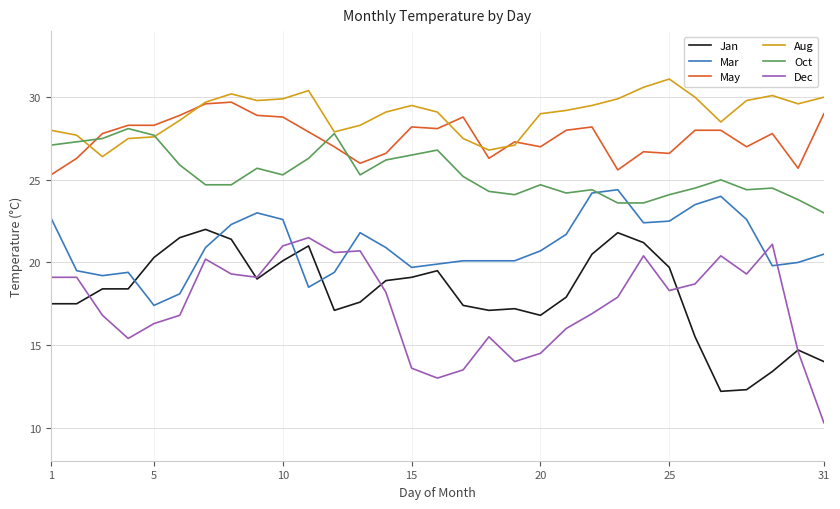

True or false: Dec and Oct cross at least once.

False